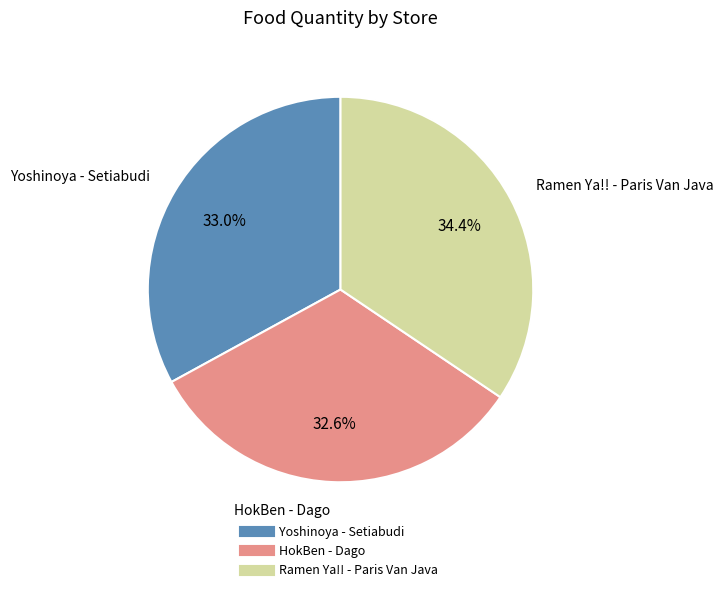

True or false: Ramen Ya!! - Paris Van Java accounts for 34% of the total.

True